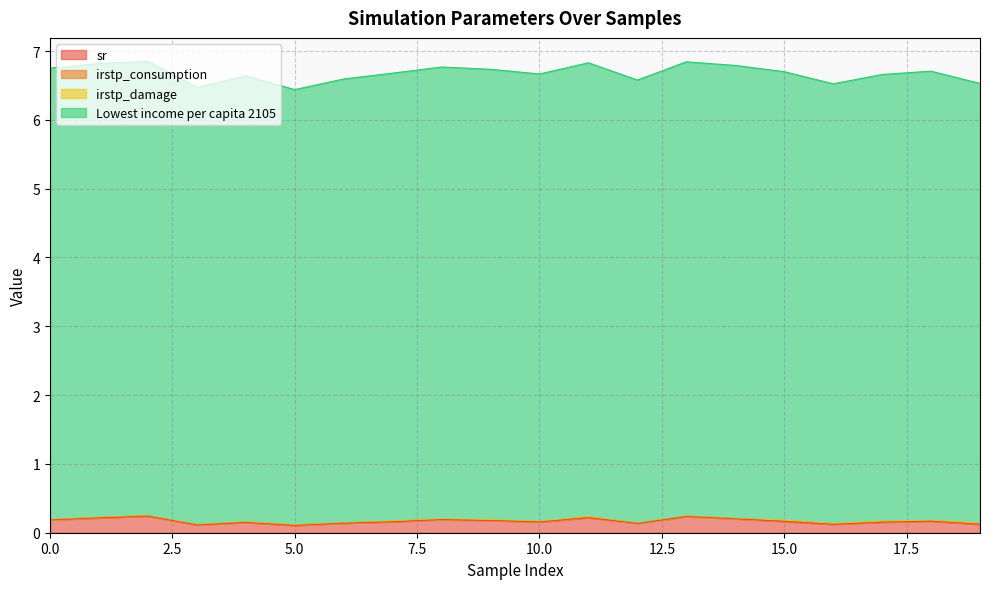

Which category has the highest value across all series?

2